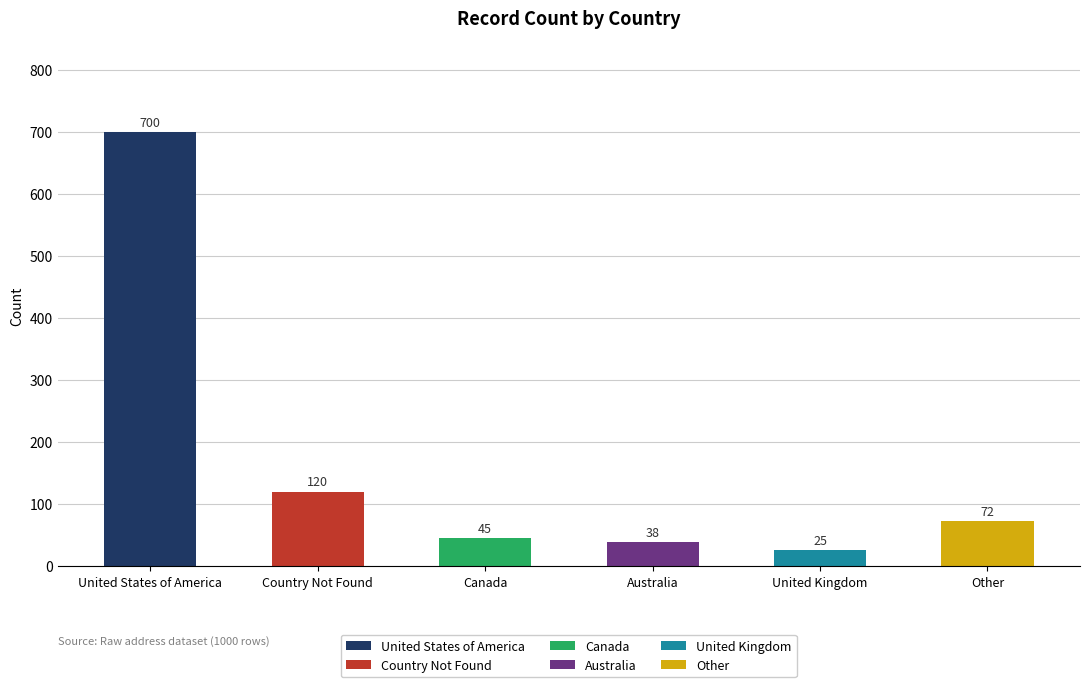

Between Other and Canada, which is larger?

Other